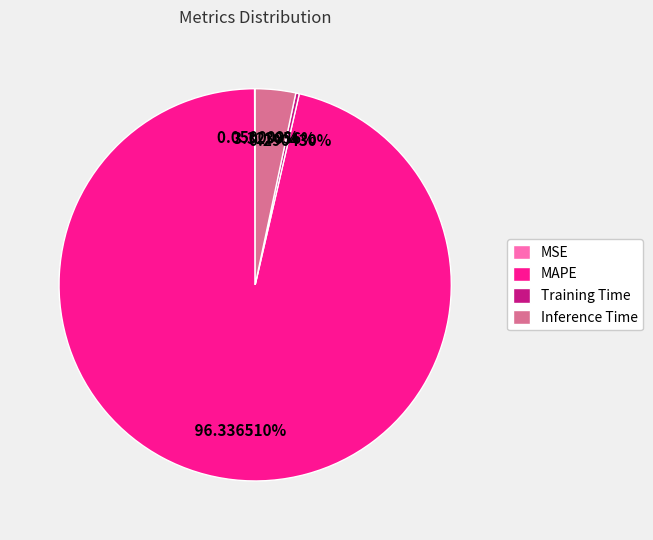

Do Training Time and Inference Time together represent more than half of the pie?

No